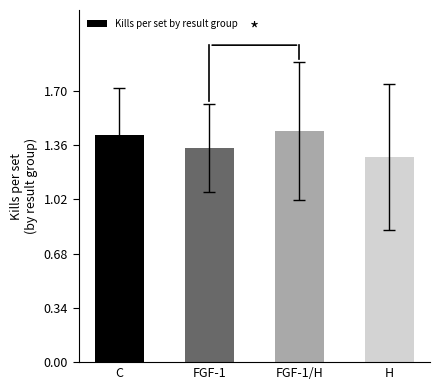

Rank the categories by value from lowest to highest.

H, FGF-1, C, FGF-1/H